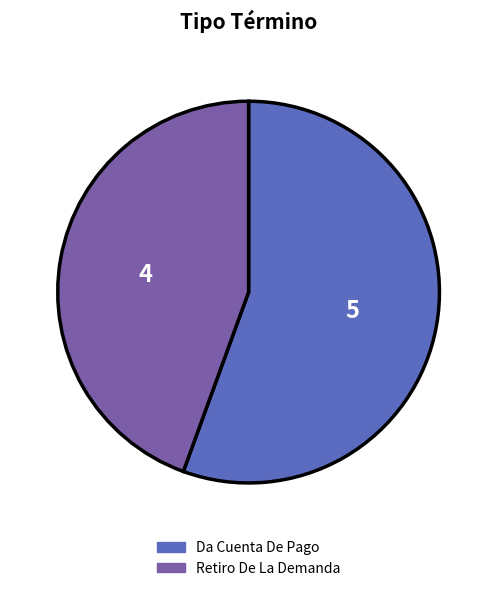

Is the sum of Da Cuenta De Pago and Retiro De La Demanda greater than half?

Yes